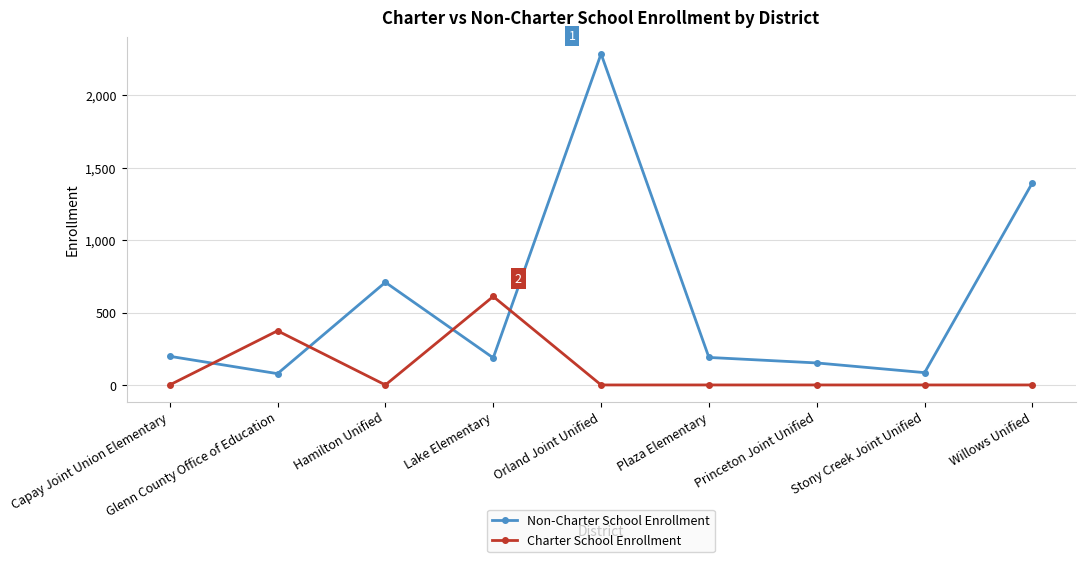

What position from the left is Princeton Joint Unified?

7